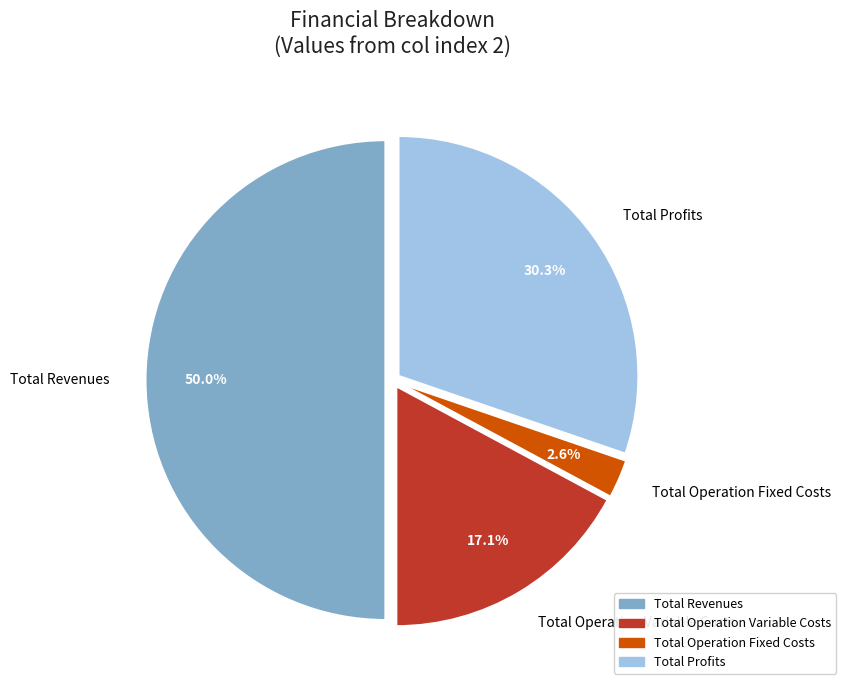

Is it true that Total Operation Fixed Costs is 3% of the pie?

True